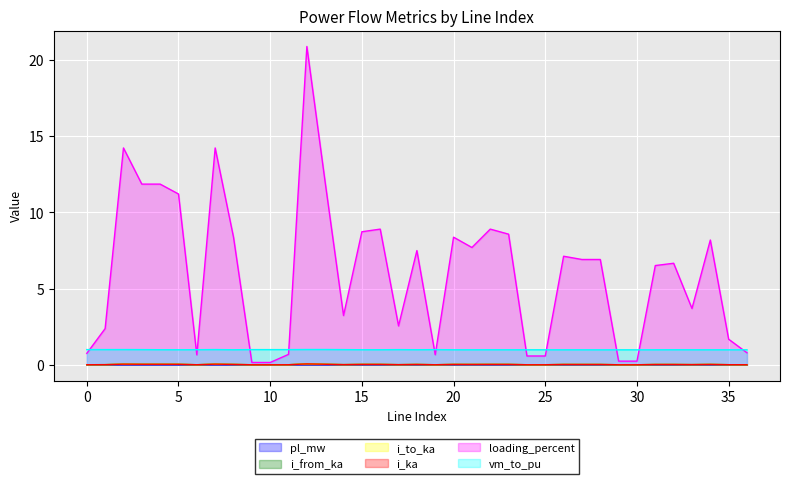

What is the difference between the maximum and minimum values in the i_from_ka series?

0.1